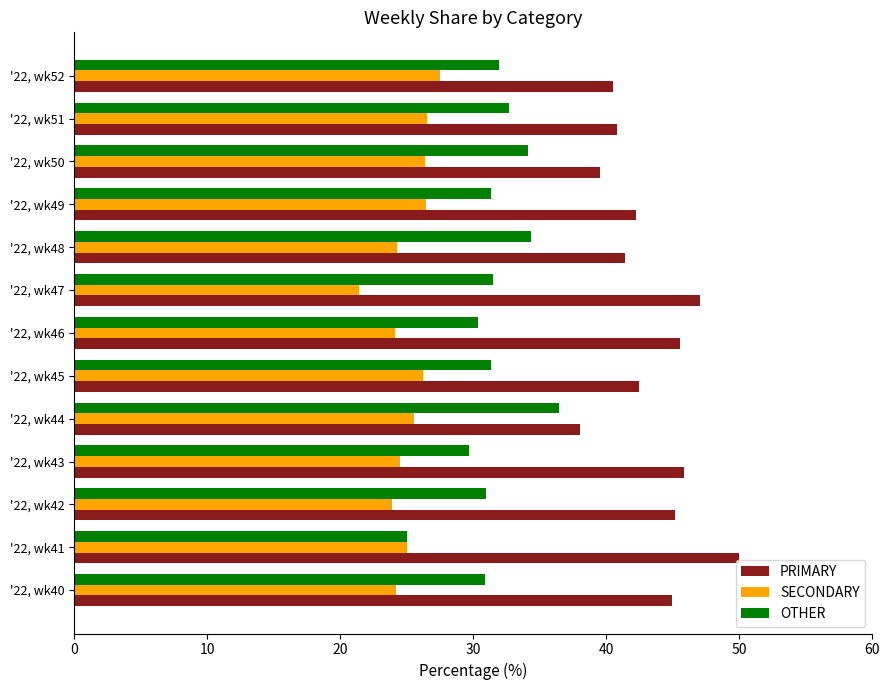

At which label does SECONDARY reach its minimum?

'22, wk47